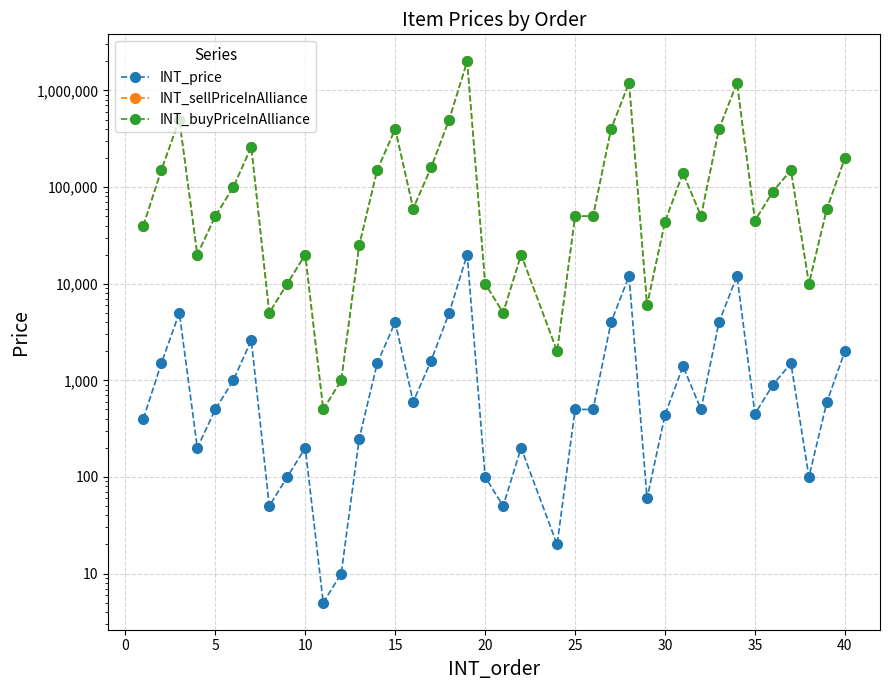

The INT_buyPriceInAlliance series shows 8618 at 10. True or false?

False